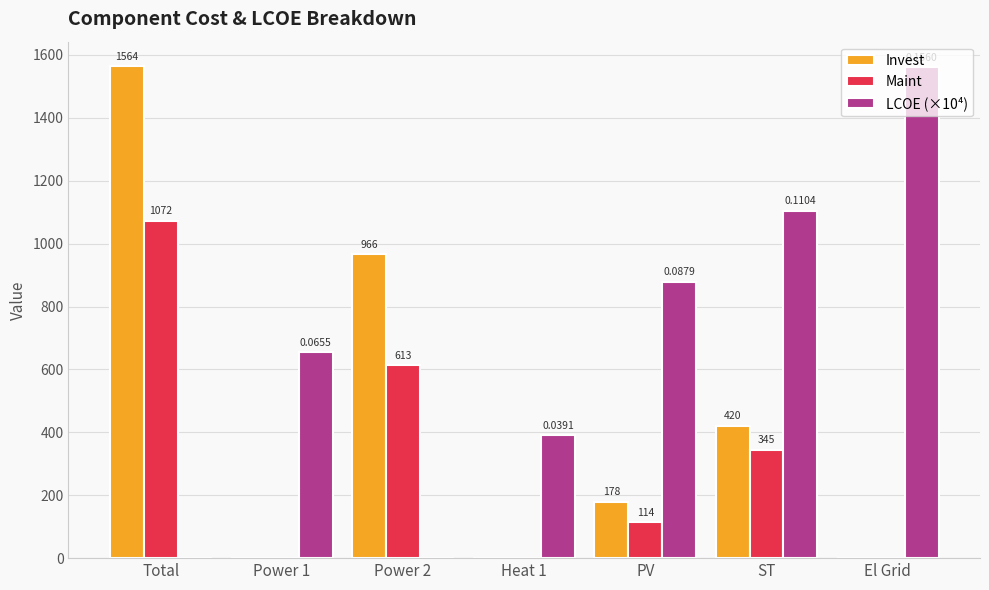

What are all the series names shown in the legend?

Invest, Maint, LCOE (×10⁴)